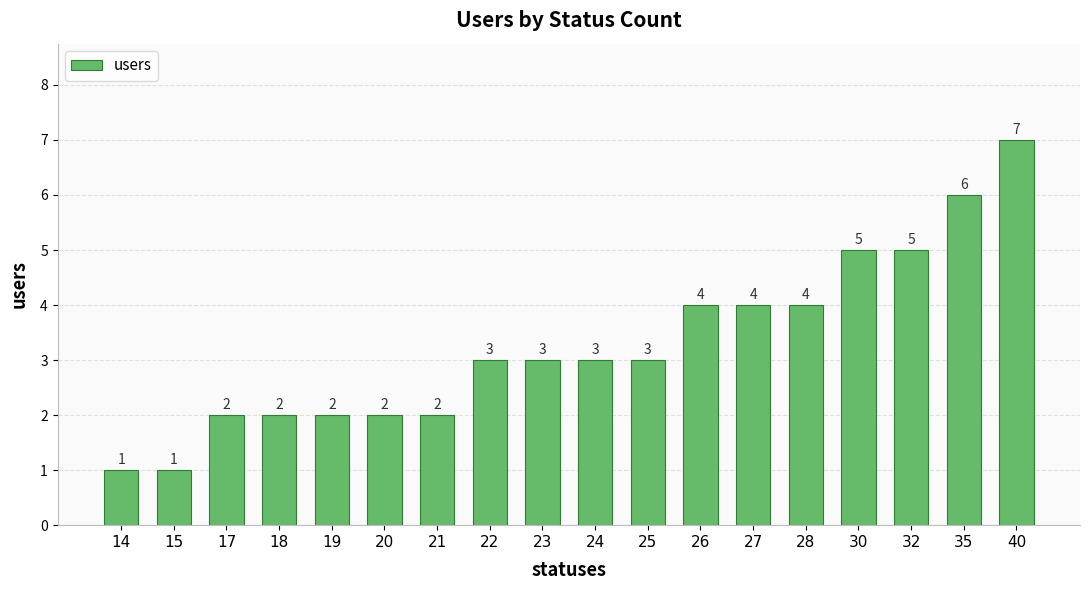

What is the value of the 4th bar from the left?

2